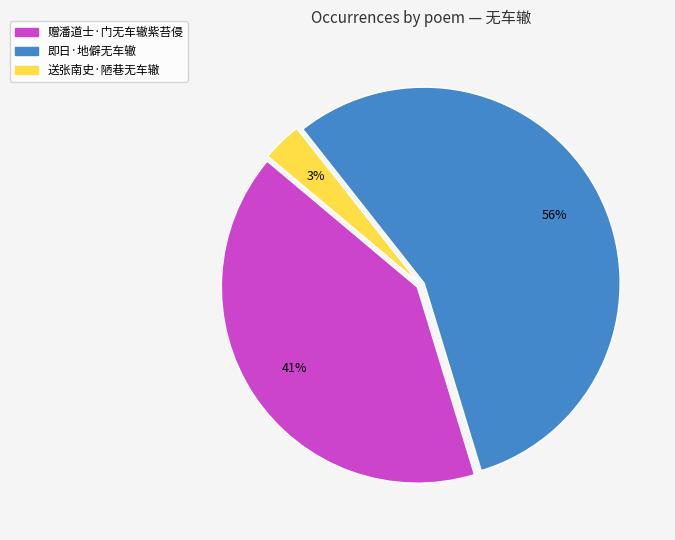

To the nearest percent, what portion does 即日·地僻无车辙 represent?

56%